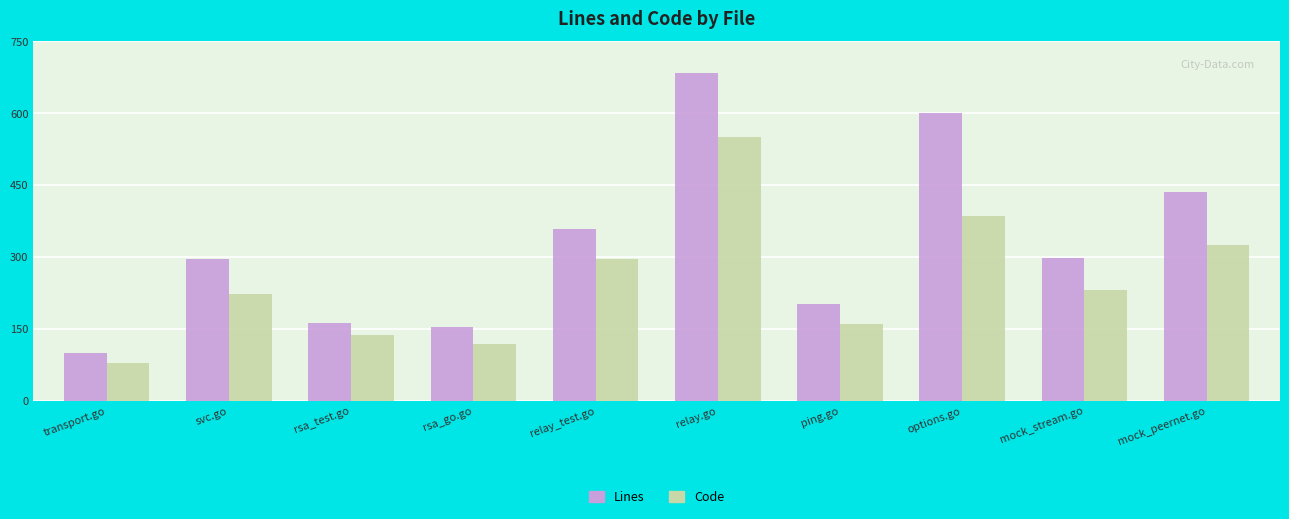

What is the difference between the maximum and second lowest values in the Lines series?

530